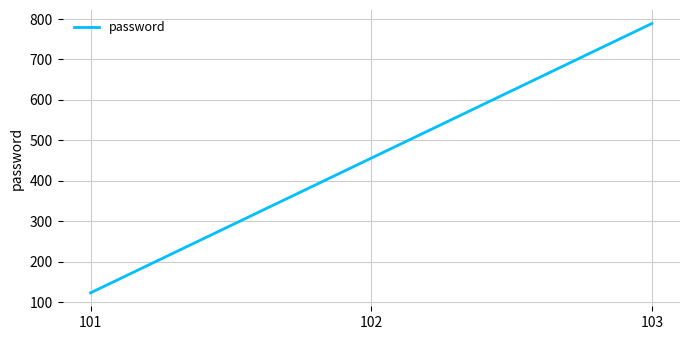

The chart shows a value of 123 at 101. True or false?

True